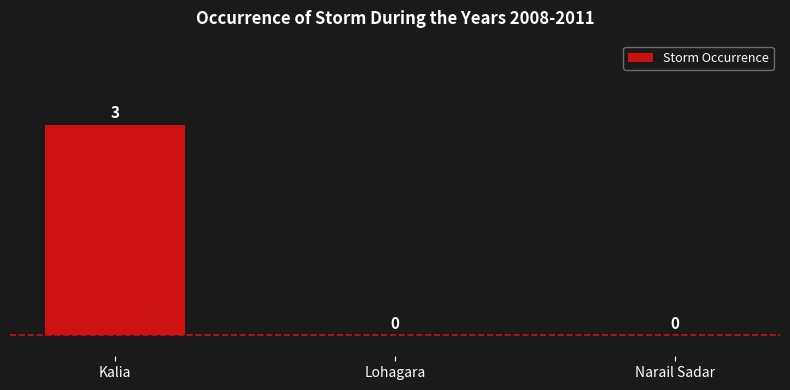

Reading left to right, extract all data points from this chart.

3	0	0